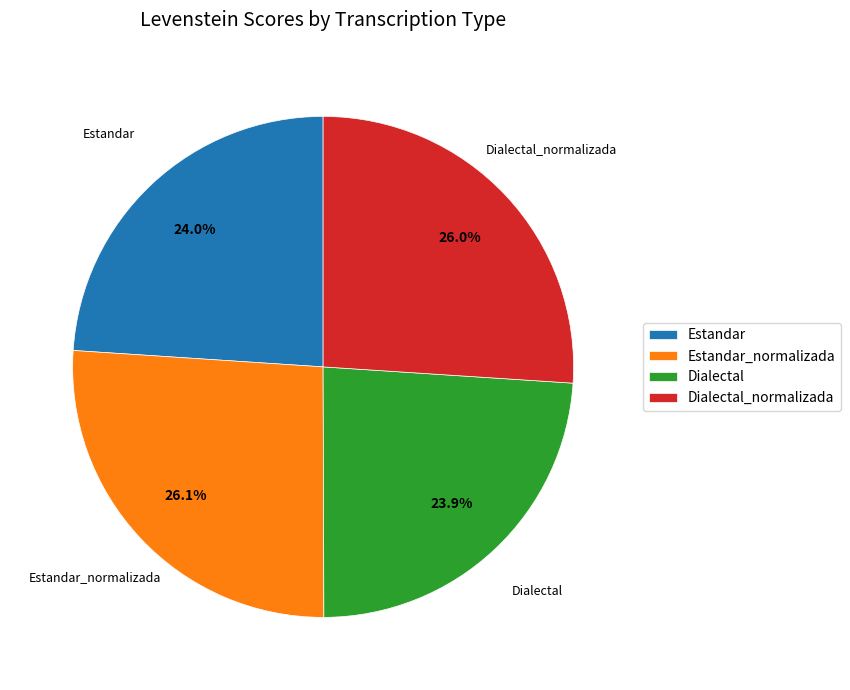

Count the number of slices in the pie.

4